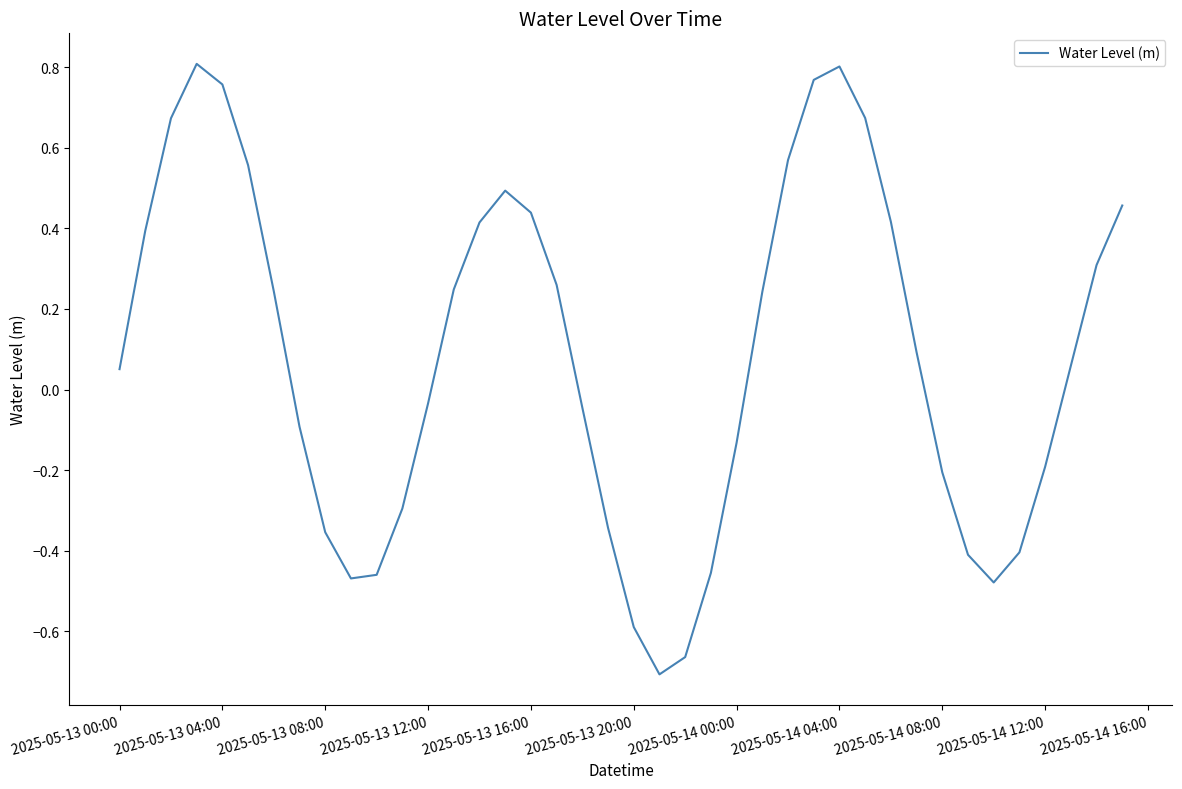

How many positive values are there?

22